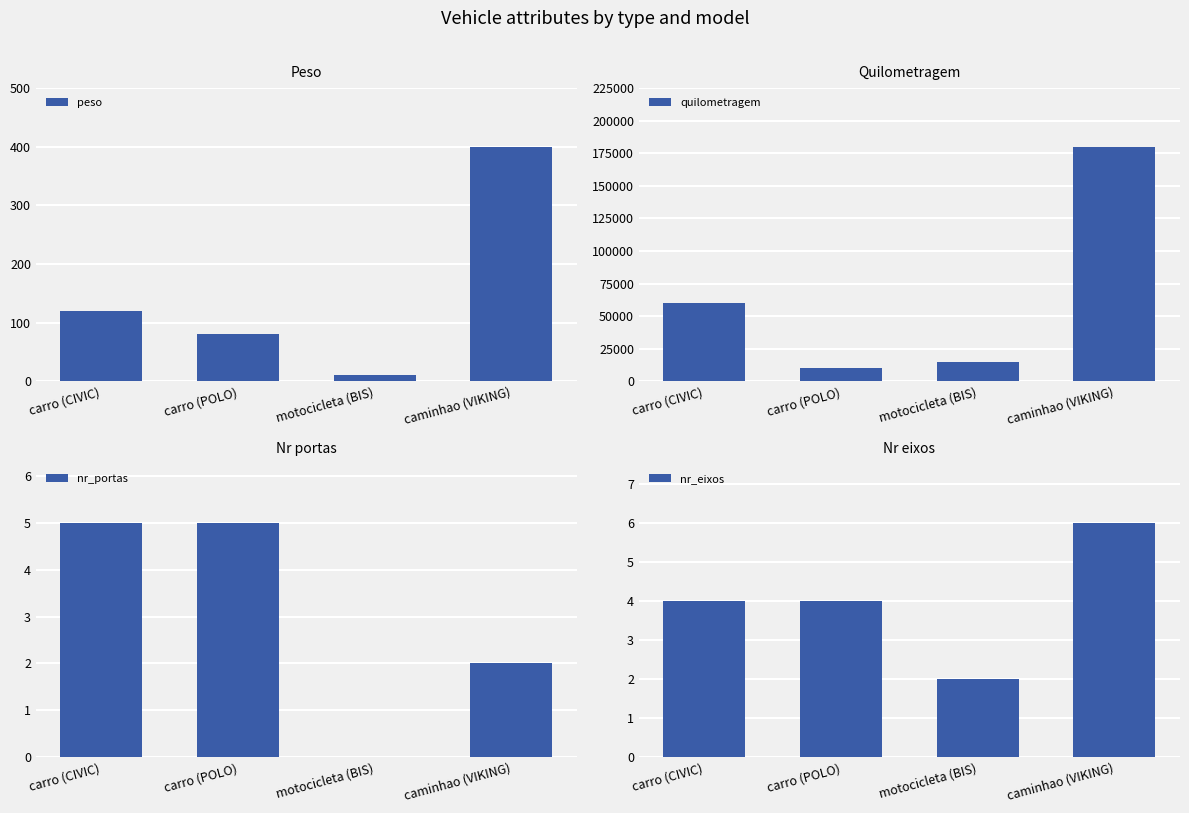

At which label is peso closest to 205?

carro (CIVIC)